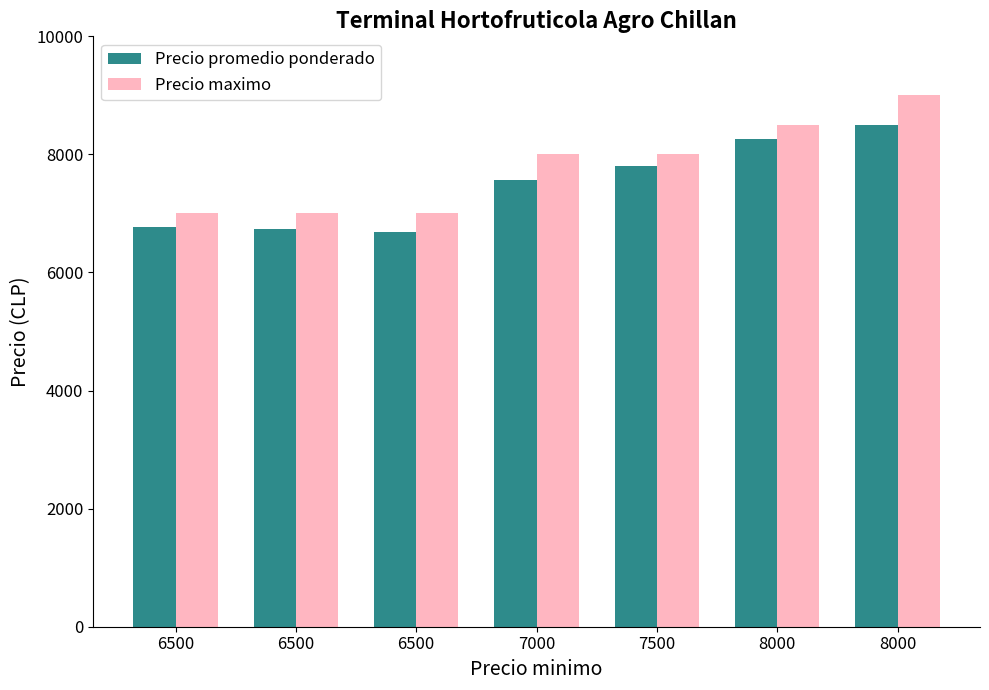

What is the difference between the highest and lowest values at 8000?

237